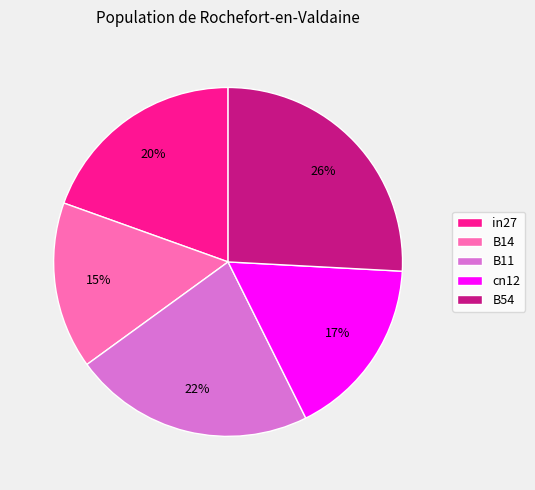

Which slice is the smallest?

B14